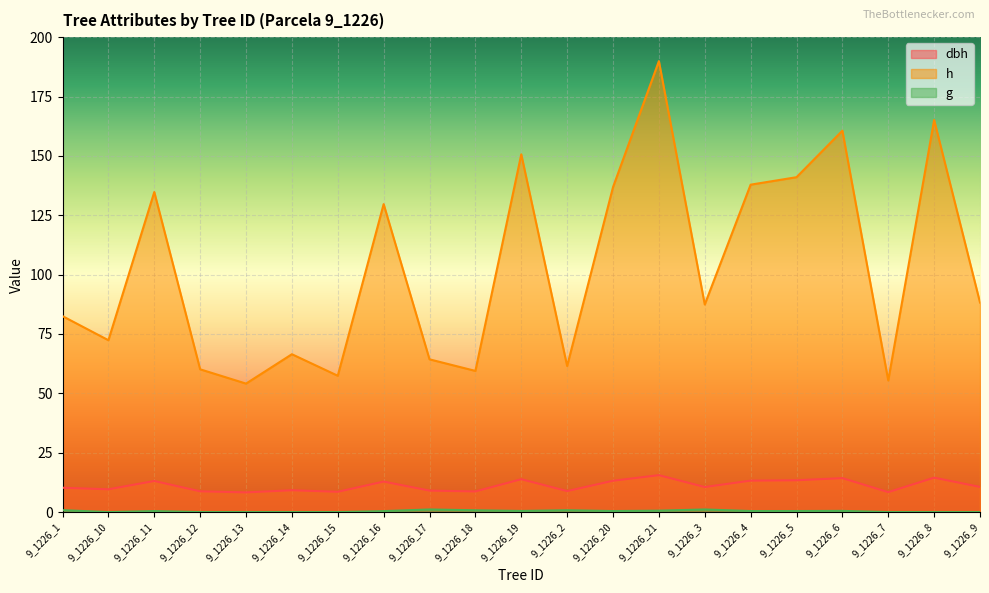

Between 9_1226_18 and 9_1226_6, which is larger?

9_1226_6